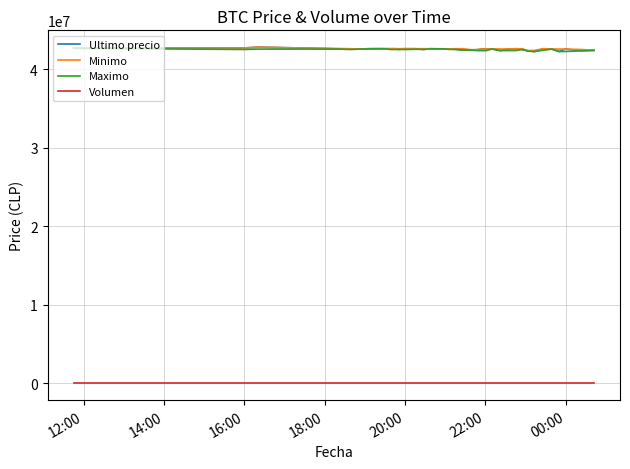

True or false: Maximo and Volumen cross at least once.

False